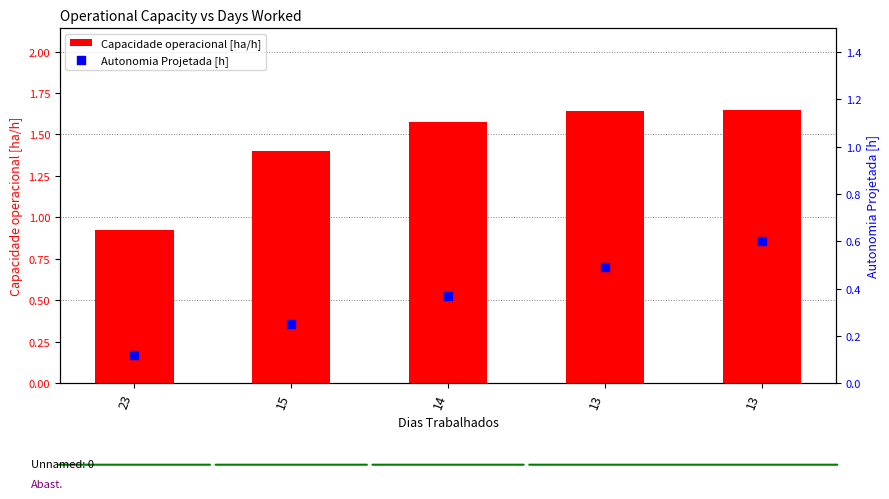

What are all the series names shown in the legend?

Capacidade operacional [ha/h], Autonomia Projetada [h]